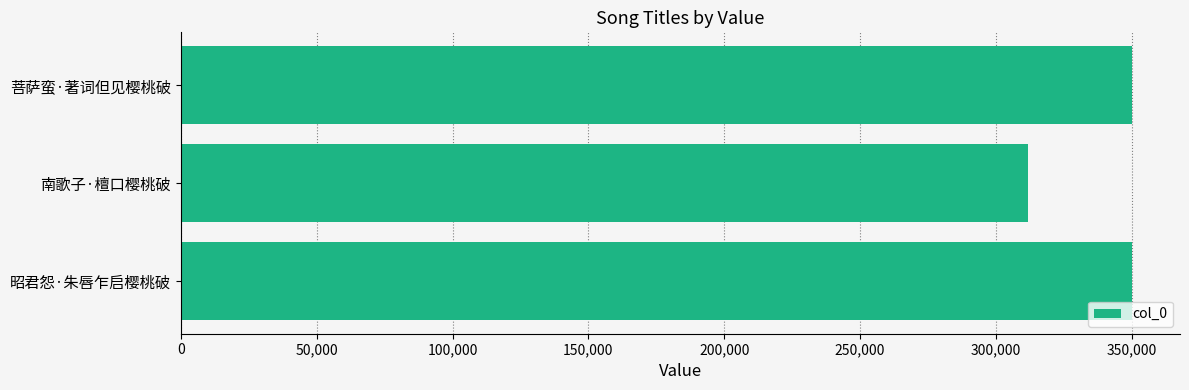

What is the greatest value displayed?

350255